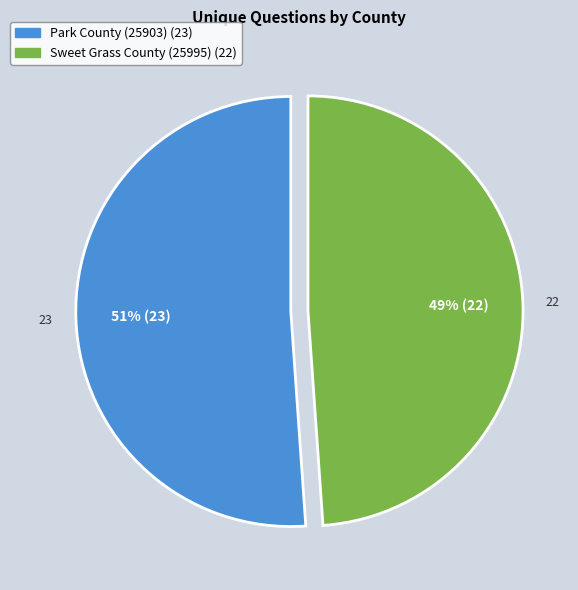

True or false: Park County (25903) accounts for 51% of the total.

True